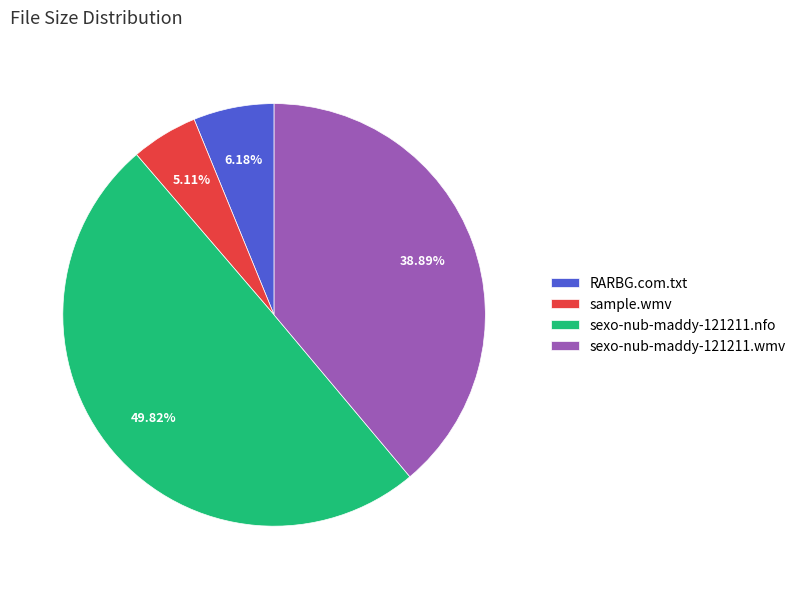

Is the sum of sample.wmv and sexo-nub-maddy-121211.nfo greater than half?

Yes